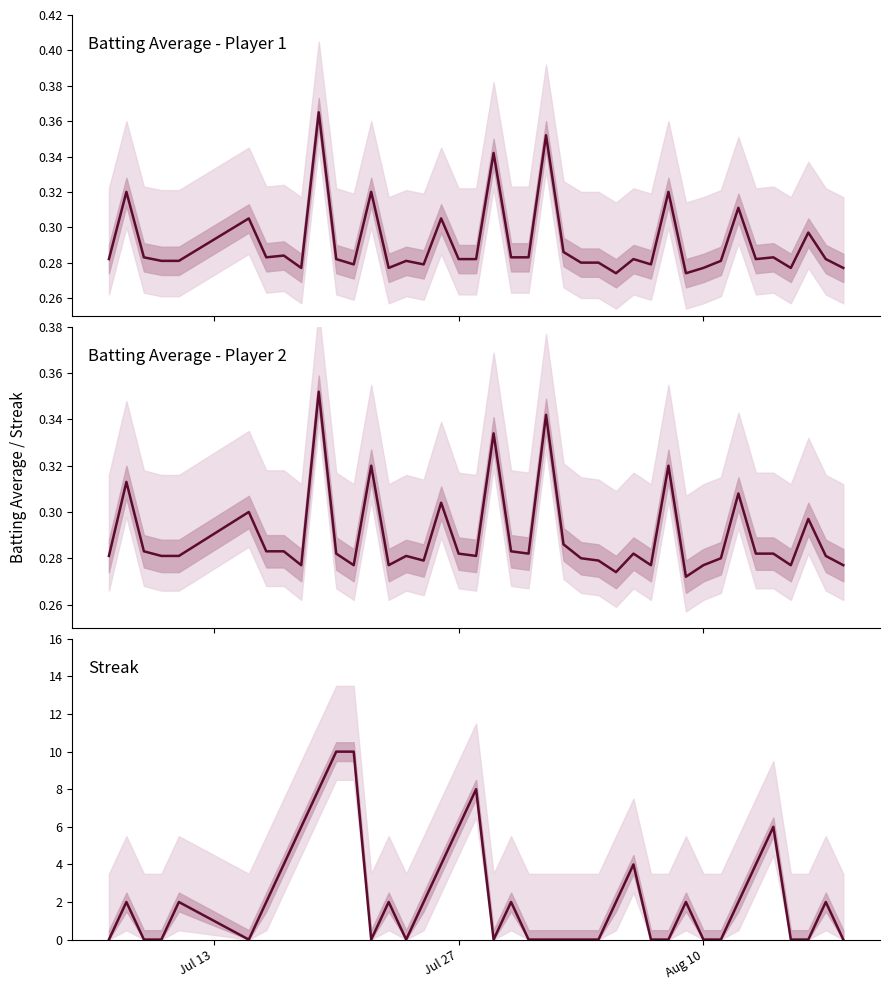

Is it true that Batting Average2 equals 0.1 at 26?

False